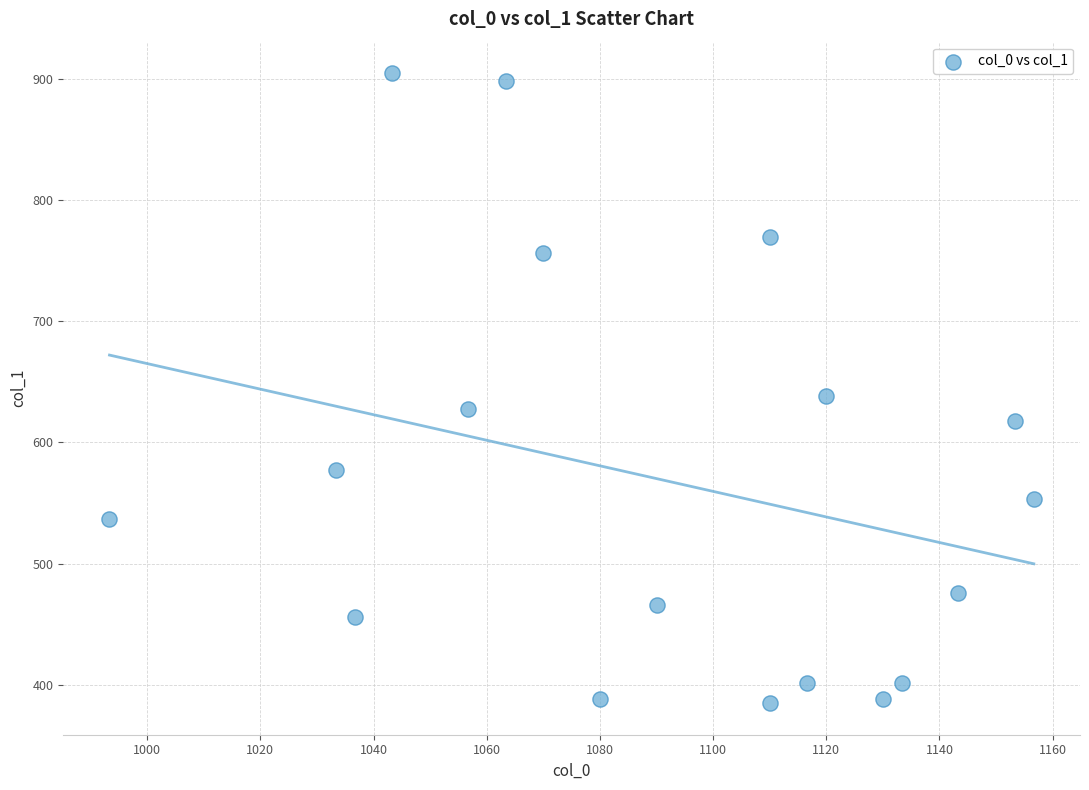

What Y value in the scatter plot is closest to 644?

637.9